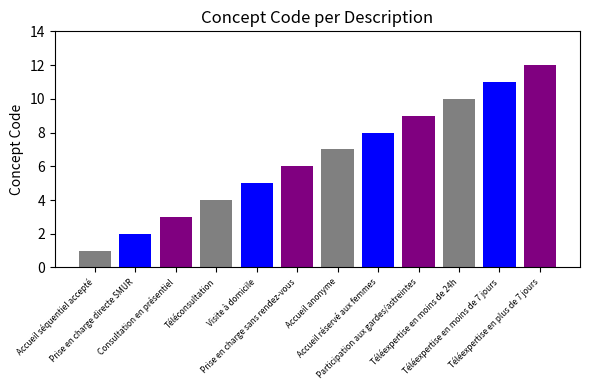

Reading left to right, list all the values displayed in this chart.

1	2	3	4	5	6	7	8	9	10	11	12